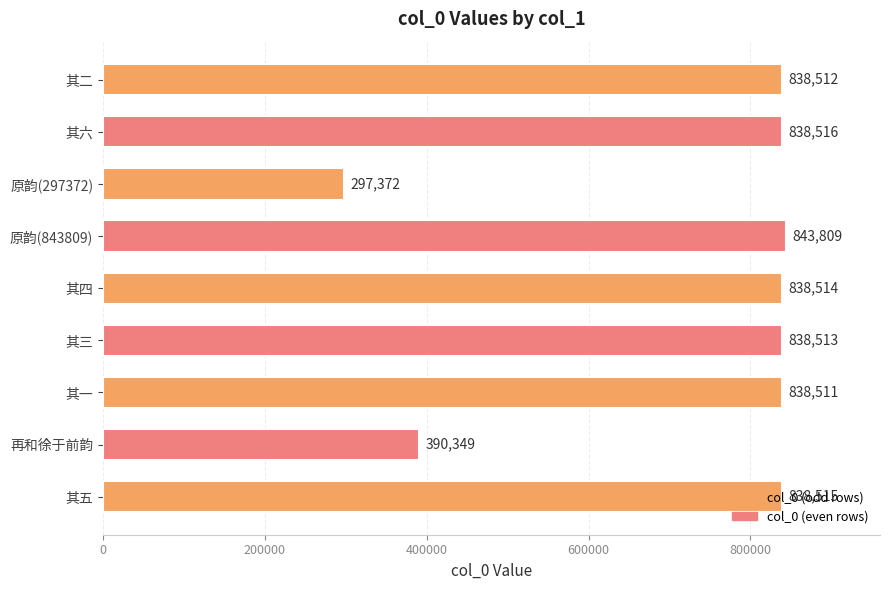

What is the difference between the values at 其一 and 原韵(843809)?

5298